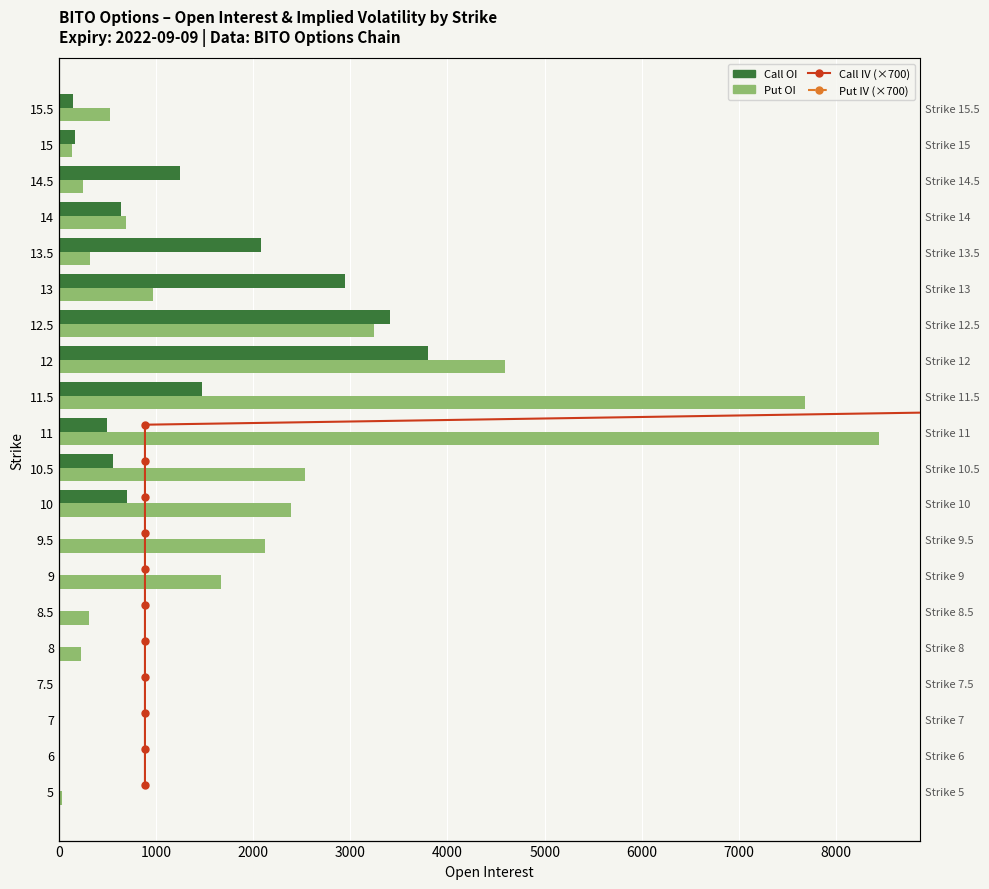

What is the average value of the Put IV (scaled) series?

9.3